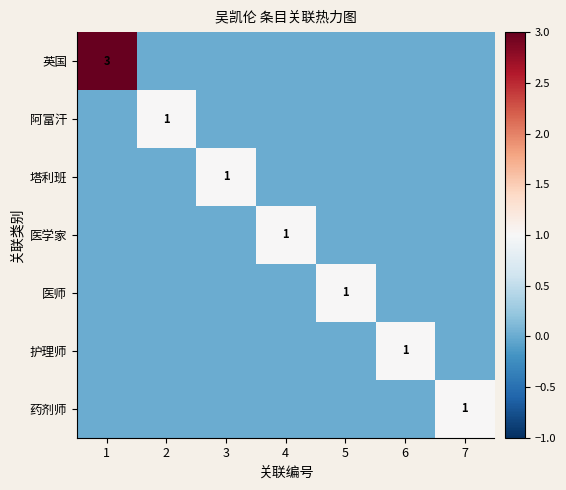

The 药剂师 series shows 1 at 7. True or false?

True